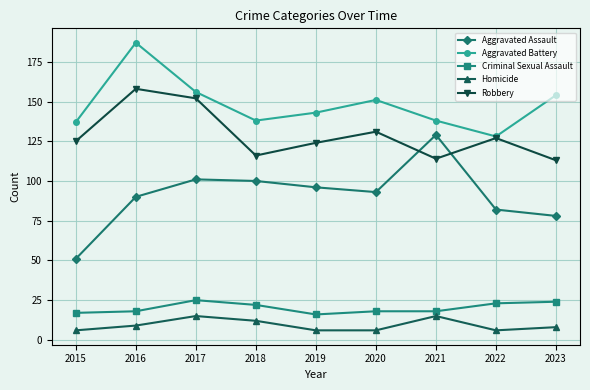

How many lines are shown in the chart?

5